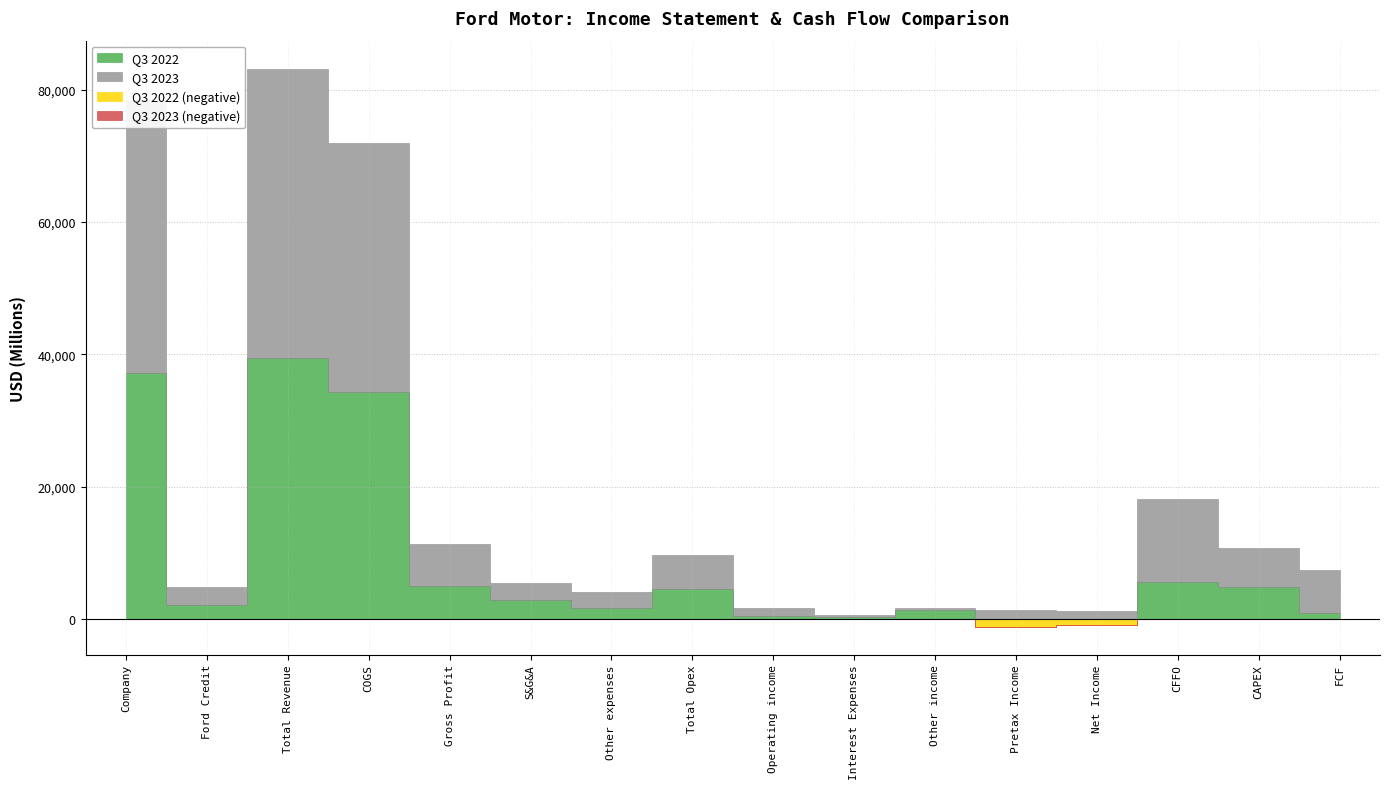

Reading left to right, transcribe all the data shown in this chart.

Q3 2022: 37205	2187	39392	34354	5038	2847	1687	4534	504	321	1318	-1125	-930	5675	4801	874
Q3 2023: 41176	2625	43801	37548	6253	2671	2453	5124	1129	324	319	1387	1173	12426	5941	6485